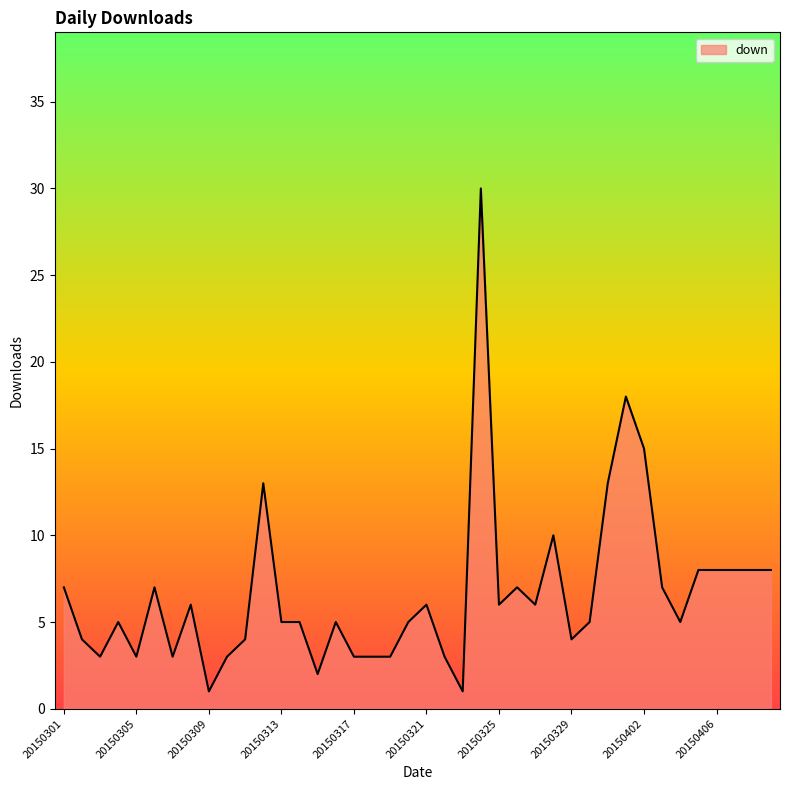

What is the difference between the maximum and minimum values?

29